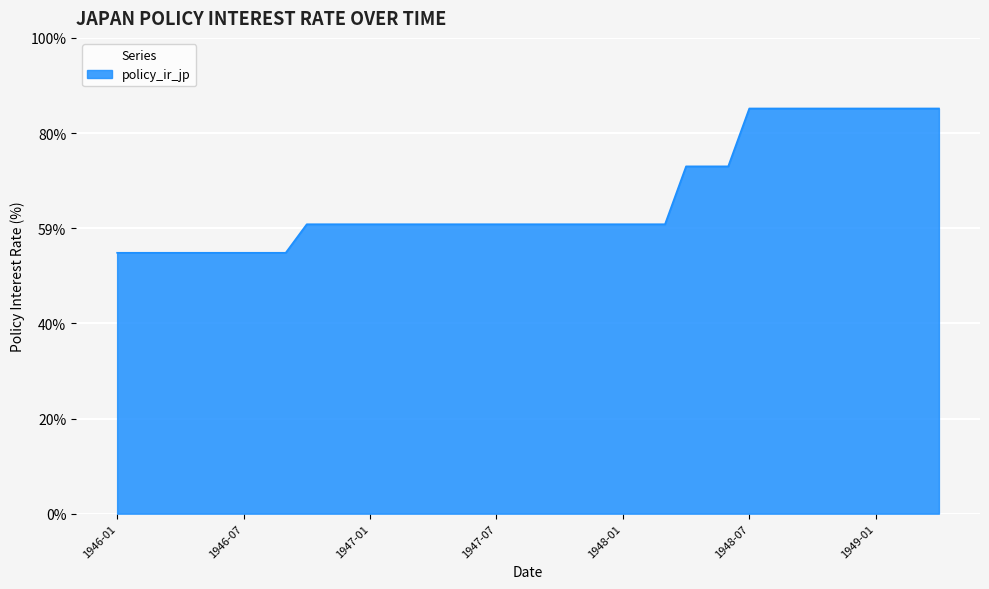

Does the chart display data point markers on the line(s)?

No